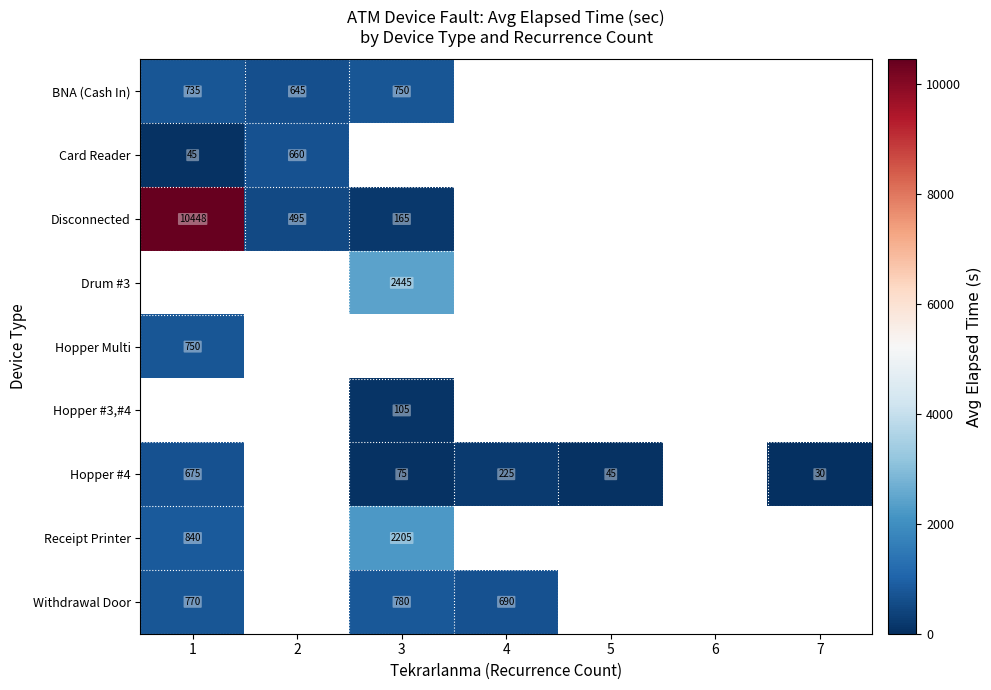

The BNA (Cash In) series shows 411 at 2. True or false?

False